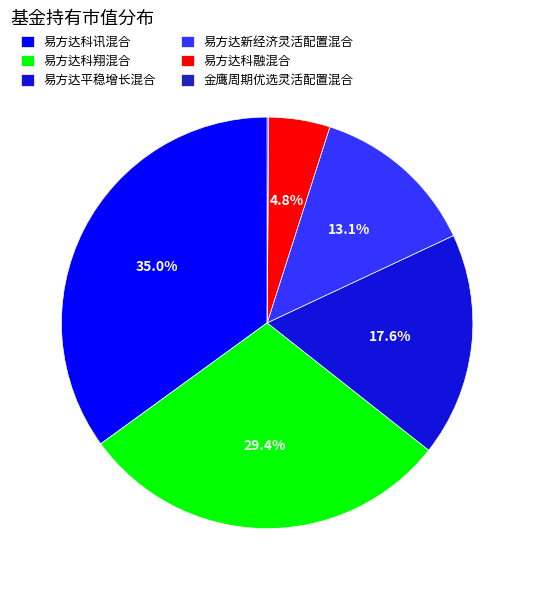

Does any single category account for the majority?

No